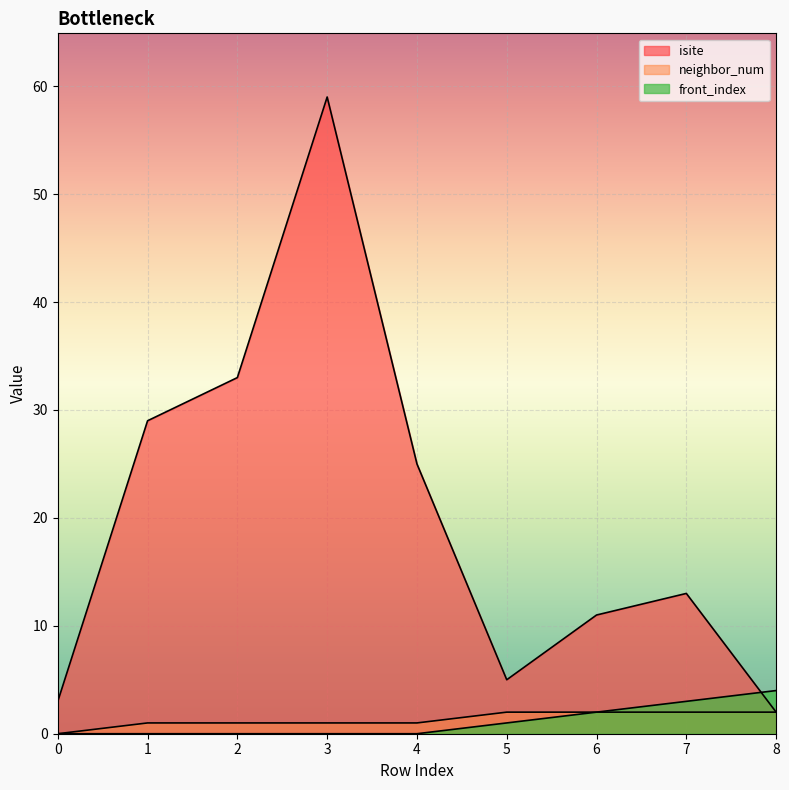

What is the average value of the front_index series?

1